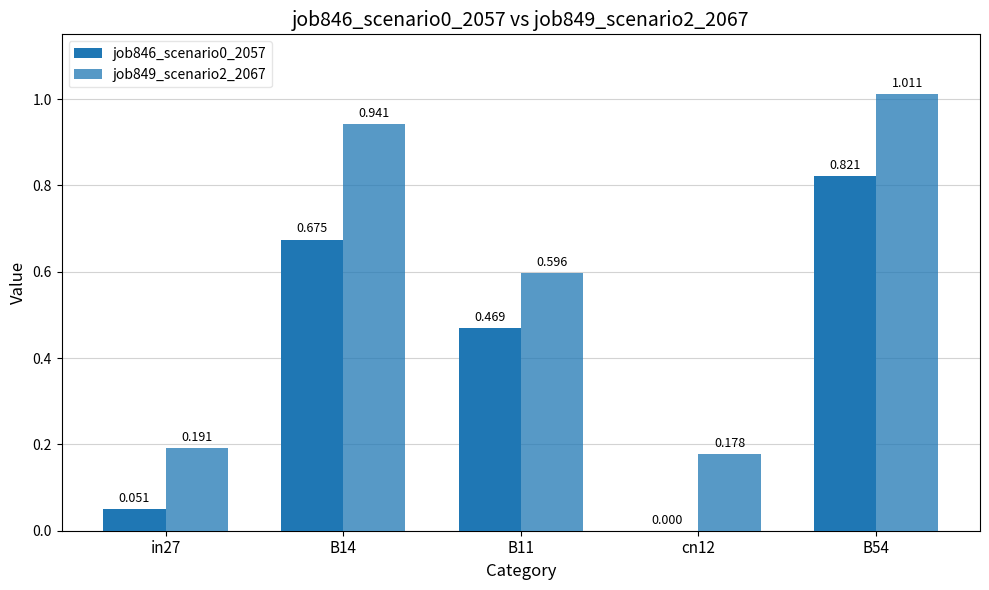

At how many categories does at least one series exceed 0?

5